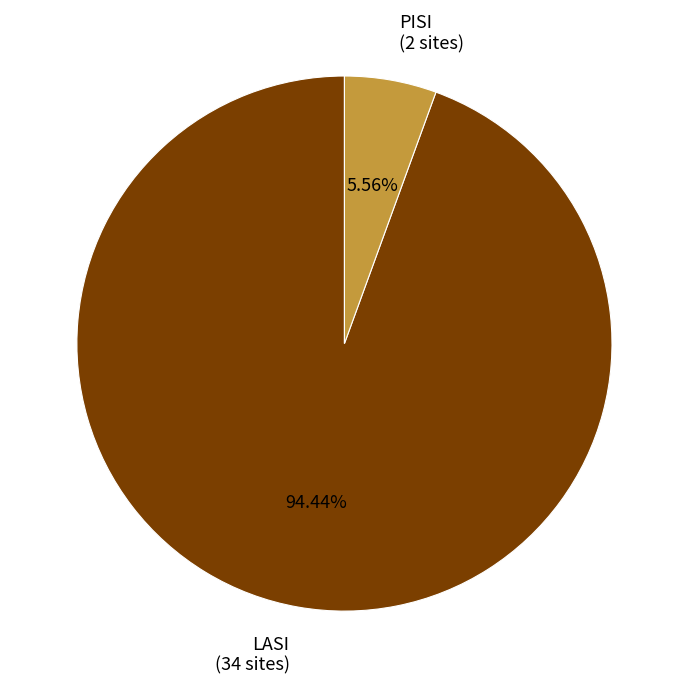

Which category has the smallest portion of the pie?

PISI